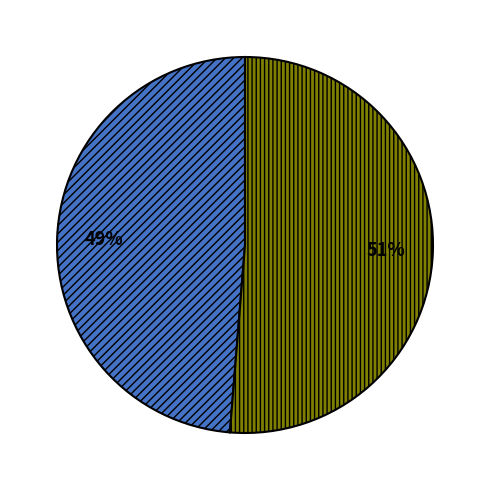

To the nearest percent, what is the average slice percentage?

50%